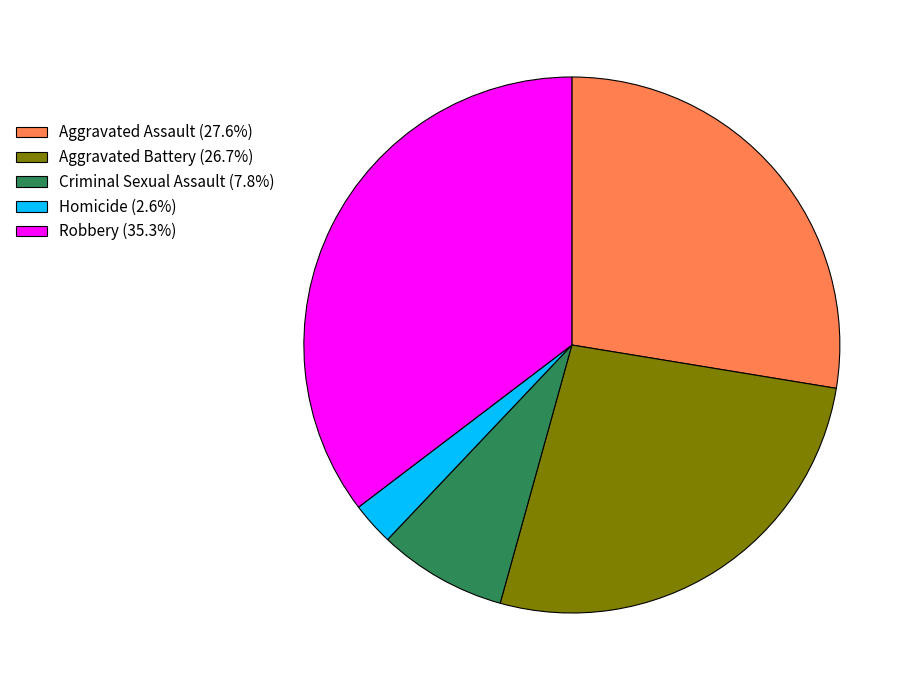

Do Aggravated Assault (27.6%) and Aggravated Battery (26.7%) together represent more than half of the pie?

Yes